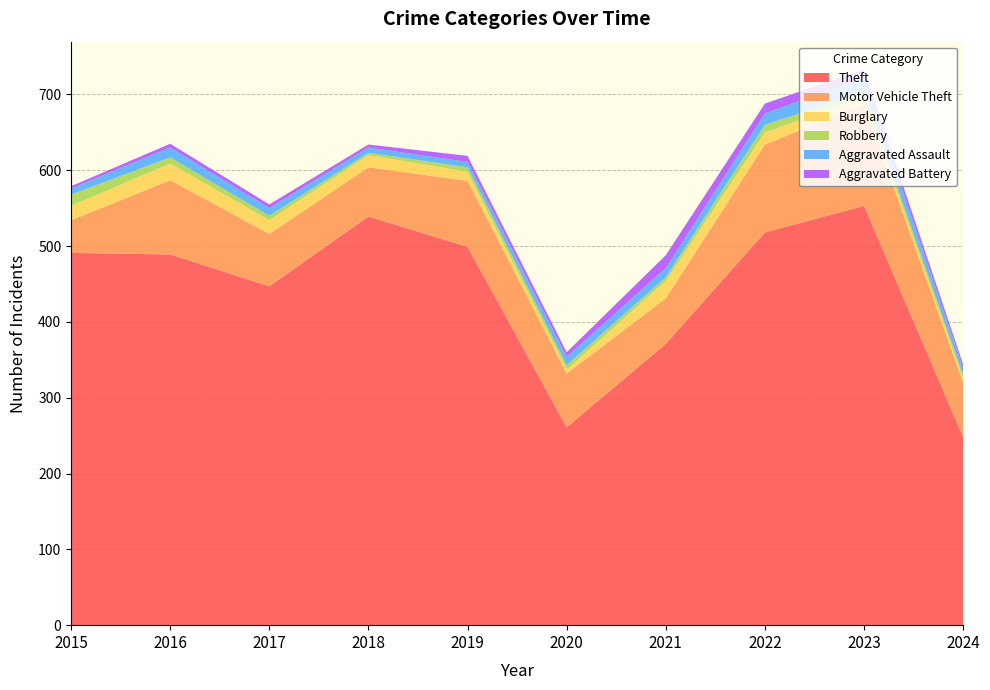

Reading right to left, list all the values displayed in this chart.

Theft: 2024=248	2023=553	2022=518	2021=371	2020=261	2019=499	2018=539	2017=447	2016=489	2015=491
Motor Vehicle Theft: 2024=72	2023=134	2022=116	2021=60	2020=71	2019=87	2018=65	2017=69	2016=98	2015=43
Burglary: 2024=5	2023=9	2022=16	2021=23	2020=5	2019=12	2018=16	2017=18	2016=22	2015=19
Robbery: 2024=5	2023=7	2022=10	2021=5	2020=6	2019=6	2018=3	2017=6	2016=8	2015=15
Aggravated Assault: 2024=9	2023=19	2022=15	2021=12	2020=11	2019=7	2018=7	2017=10	2016=13	2015=8
Aggravated Battery: 2024=5	2023=11	2022=13	2021=17	2020=6	2019=8	2018=4	2017=5	2016=5	2015=3